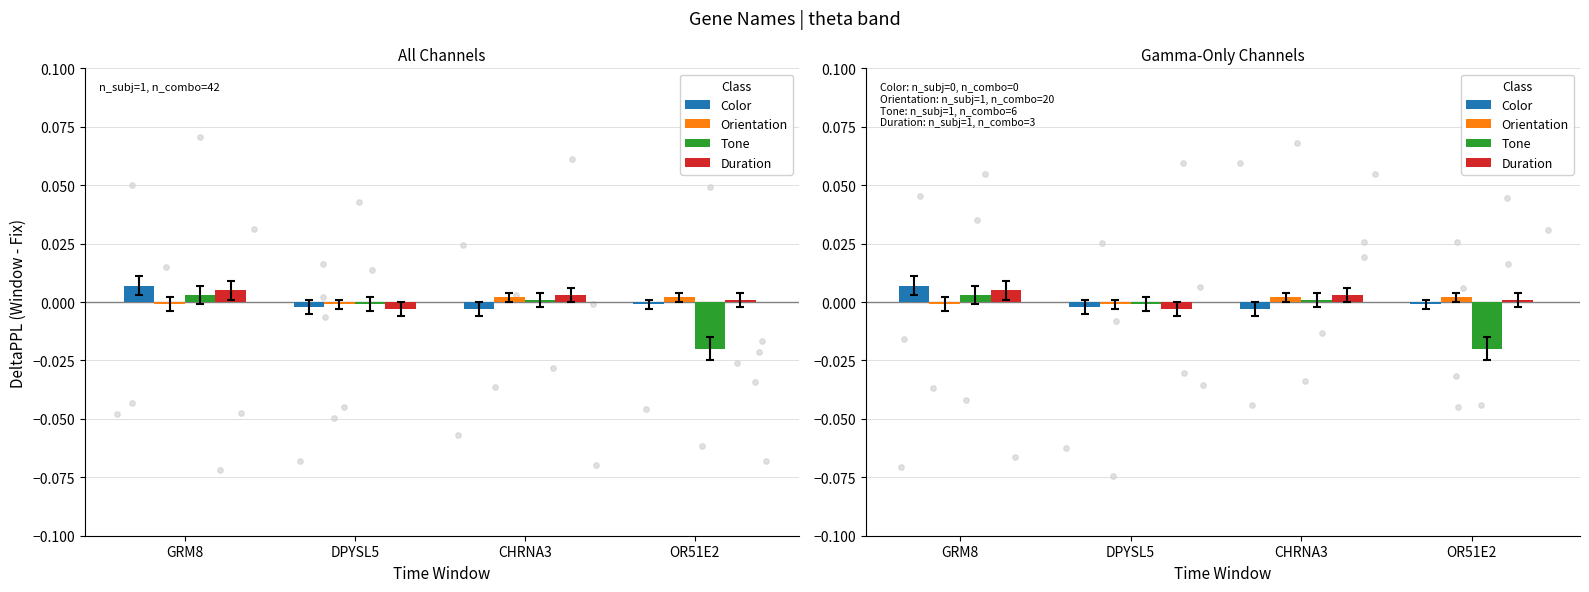

Is the value of Orientation at CHRNA3 greater than the value of Duration at OR51E2?

Yes